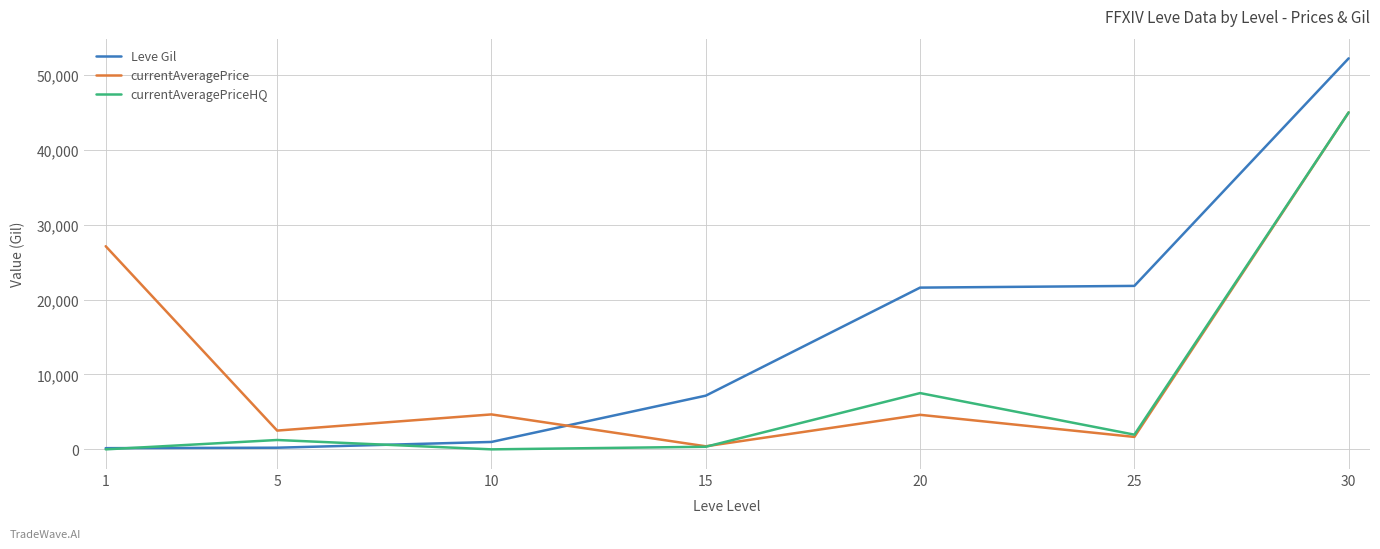

What is the total value across all series at 30?

142220.0